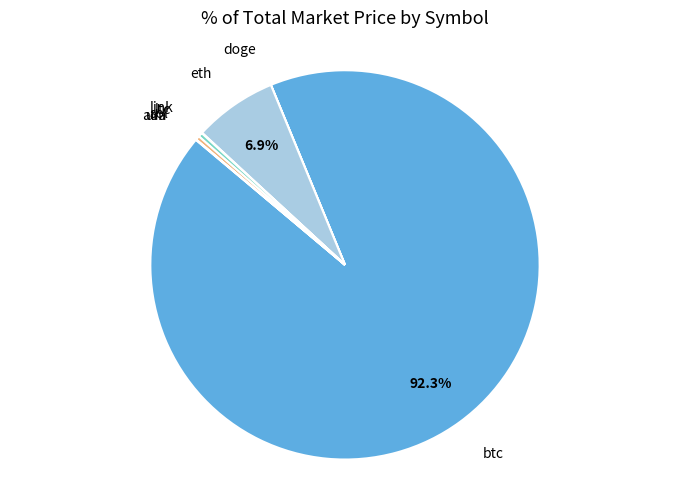

Count the number of slices in the pie.

8